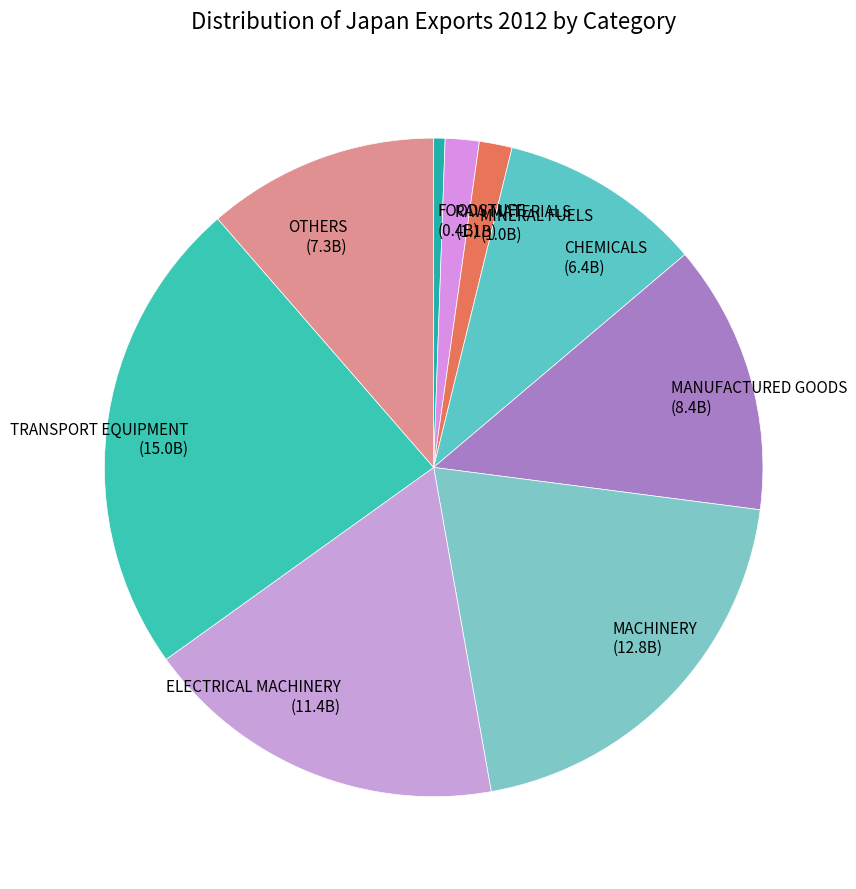

Combined, do OTHERS and TRANSPORT EQUIPMENT account for over 50%?

No